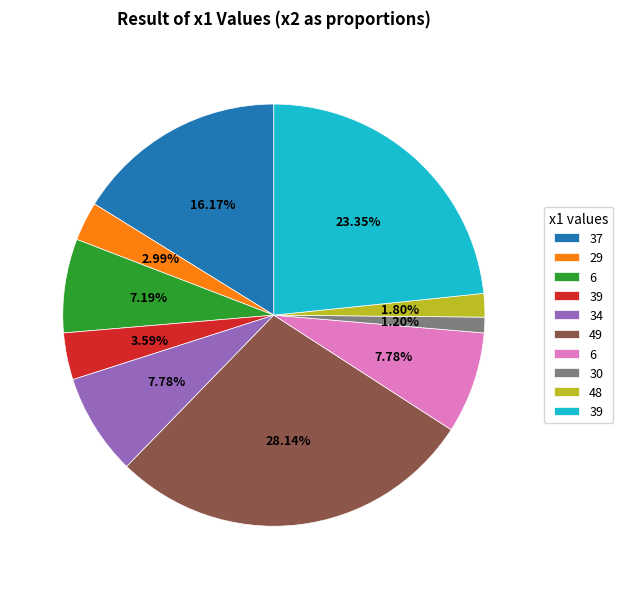

Is there a majority slice in this chart?

No